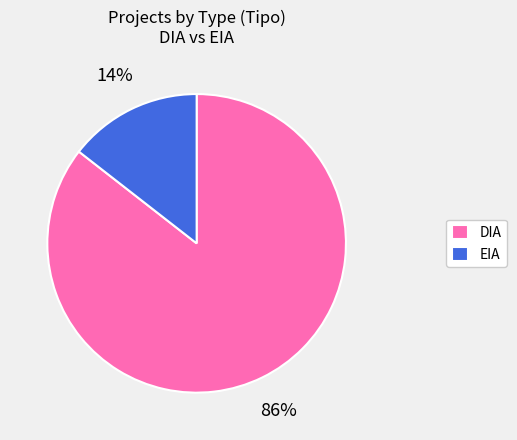

Rank the categories by value from highest to lowest.

DIA, EIA